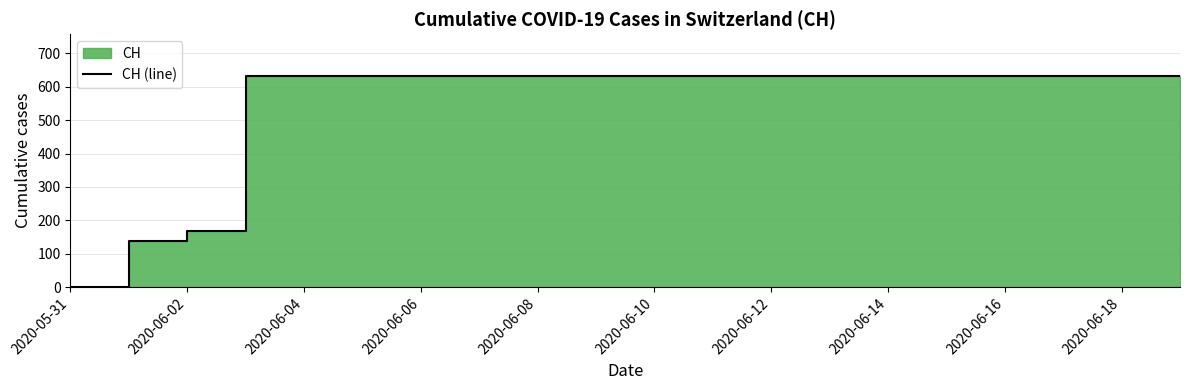

Between 2020-06-06 and 2020-06-10, which is larger?

2020-06-06